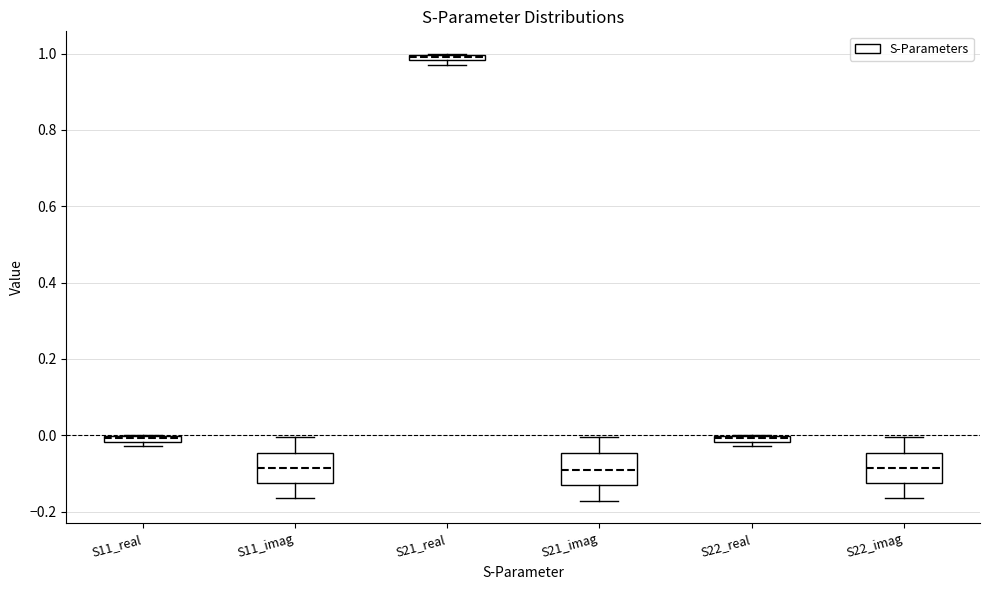

Where is the lower edge of the box for S22_real on the y-axis? The values are not printed on the chart, so give them approximately, as read against the axis.

-0.02